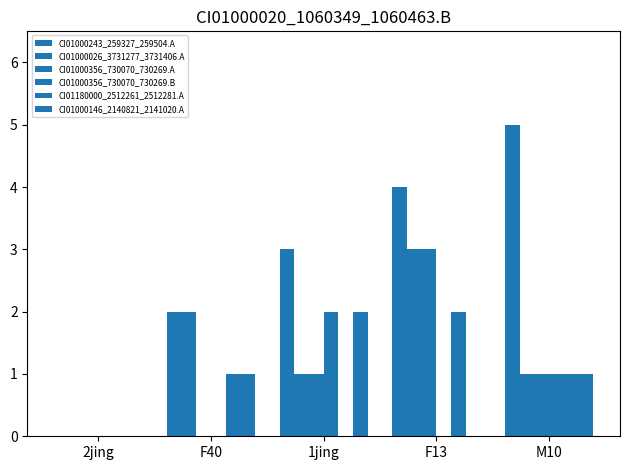

Which category has the lowest value in the CI01000356_730070_730269.B series?

2jing